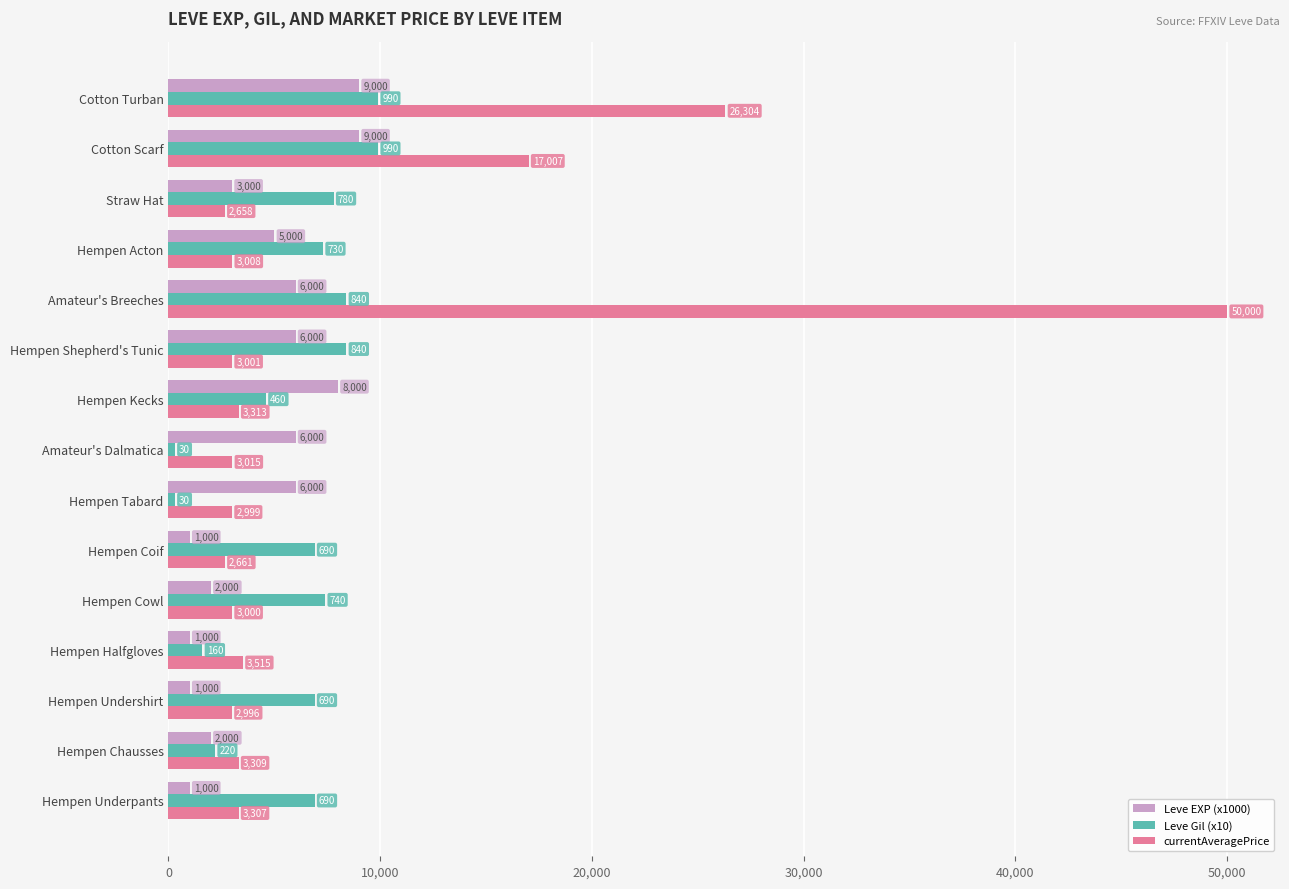

What is the difference between the maximum and minimum values in the Leve EXP (x1000) series?

8000